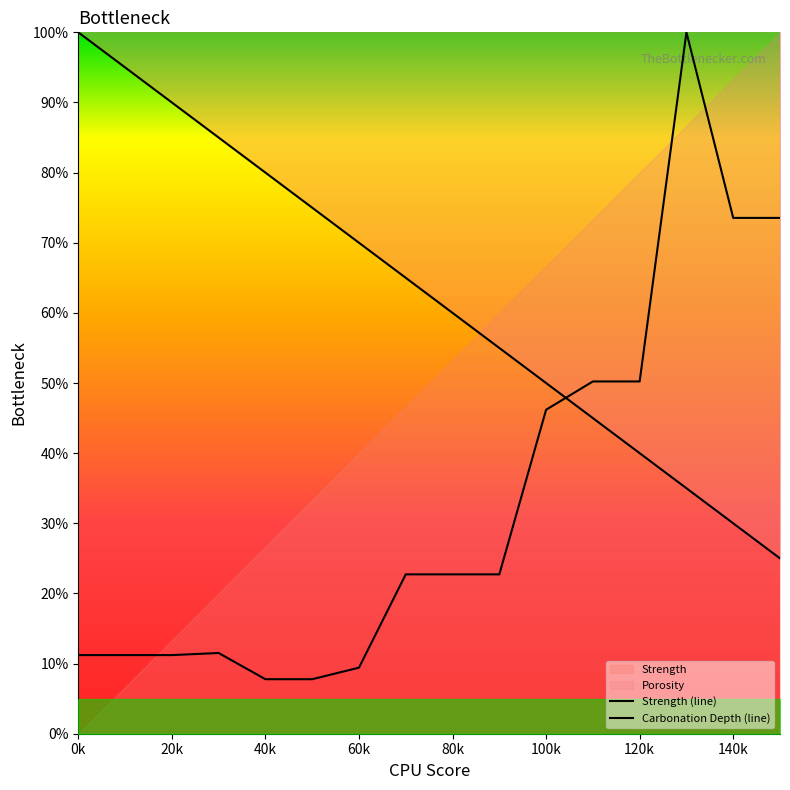

Is this an area chart (filled region under the line)?

No